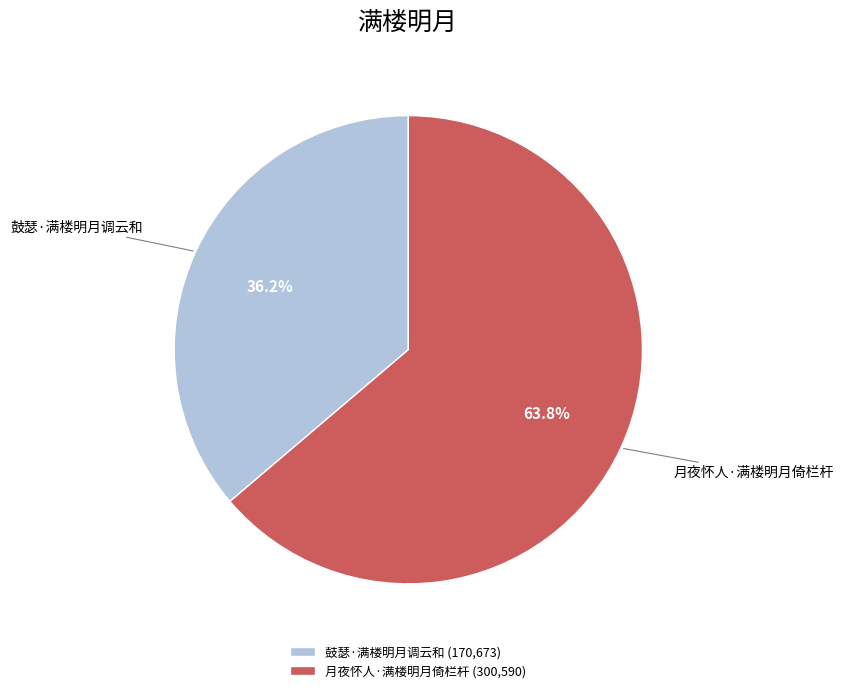

What is the smallest slice in the pie chart?

鼓瑟·满楼明月调云和